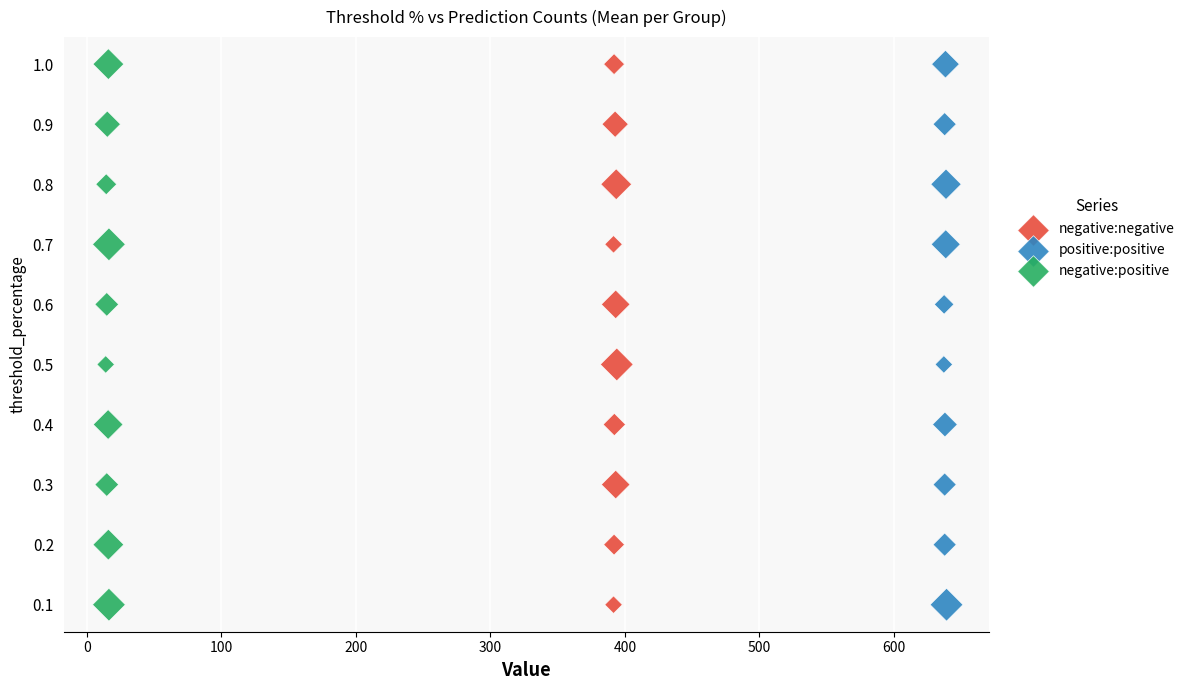

What are all the series names shown in the legend?

negative:negative, positive:positive, negative:positive